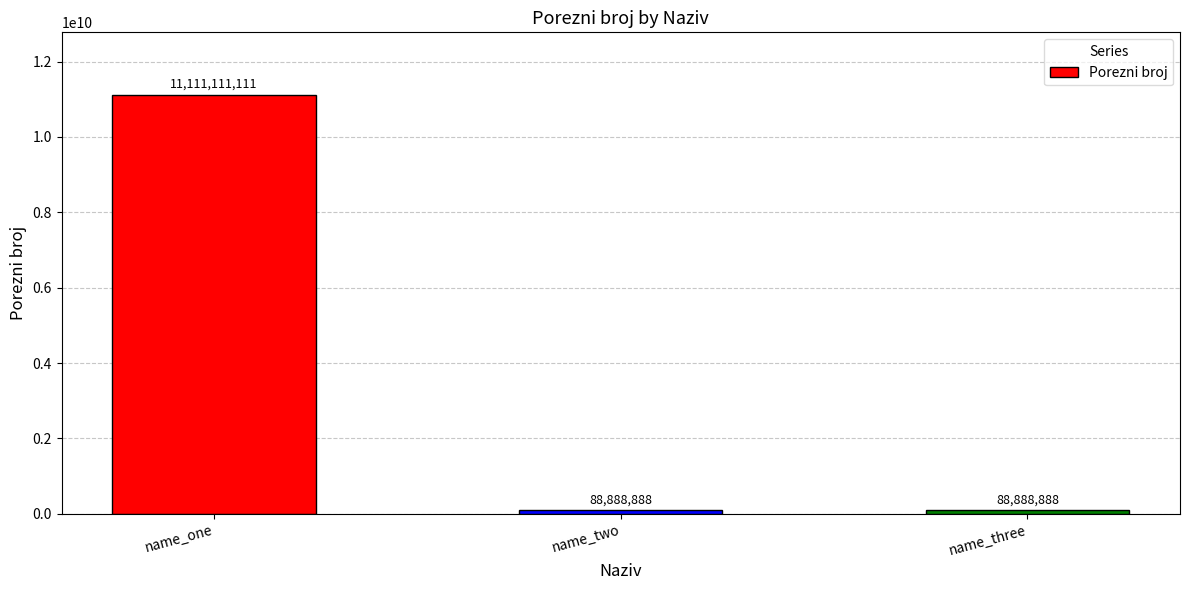

What is the label of the 1st bar from the left?

name_one